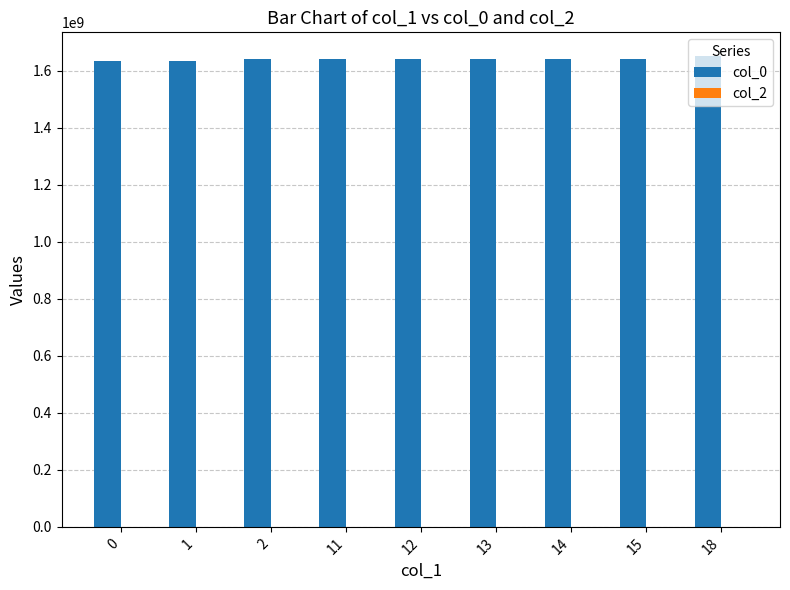

Does the chart contain any negative values?

No